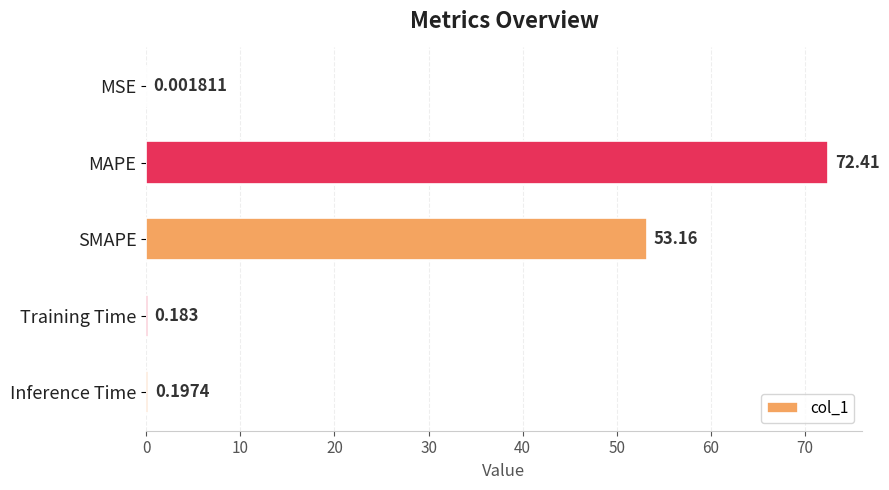

Between Training Time and SMAPE, which is larger?

SMAPE